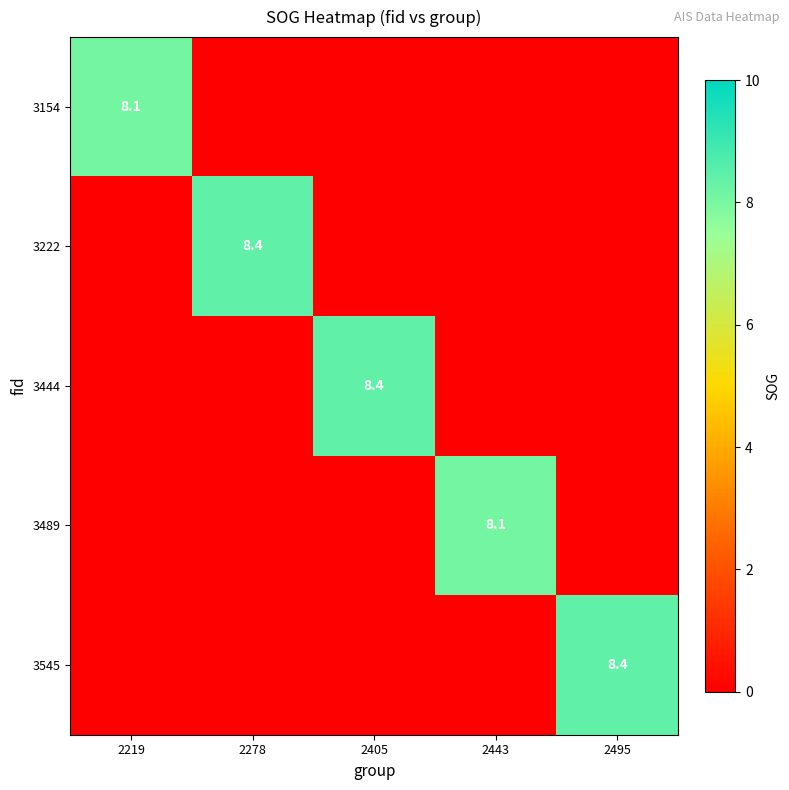

What is the maximum value shown in the chart?

8.4